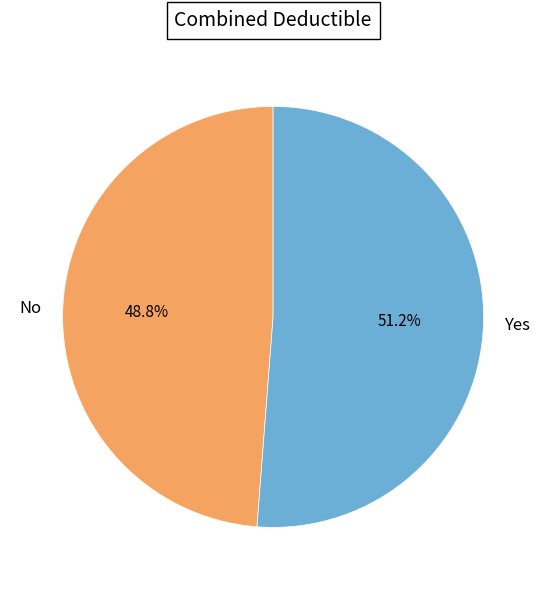

How many segments does this pie chart have?

2